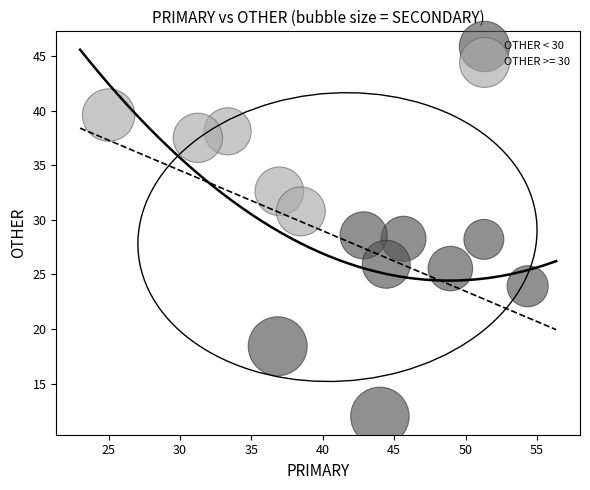

Which series has the largest Y range (max minus min)?

OTHER < 30